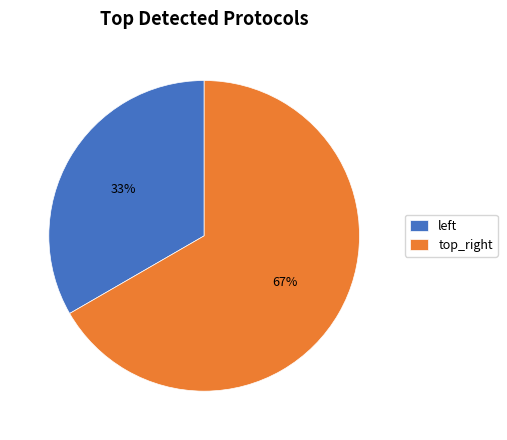

What is the largest slice in the pie chart?

top_right